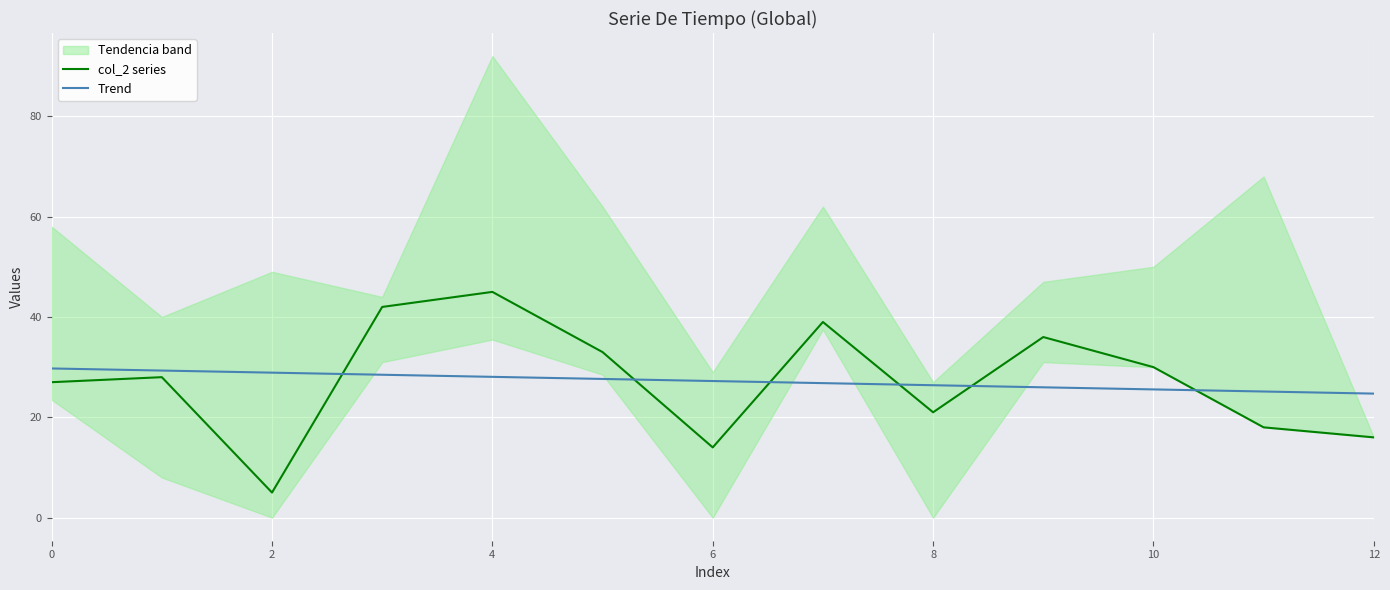

What is the total value across all series at 11?

43.1